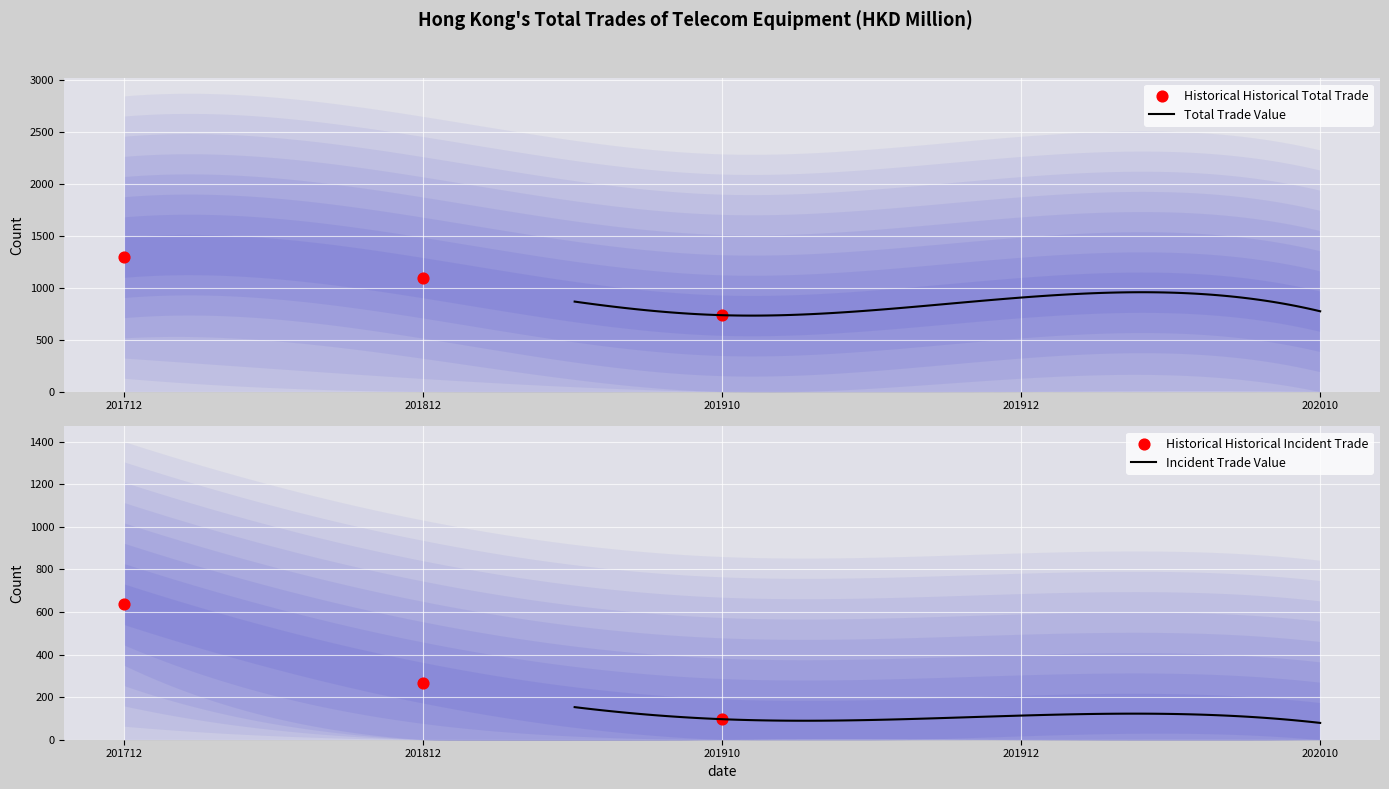

What is the highest value of the Total Trade Value series?

957.5